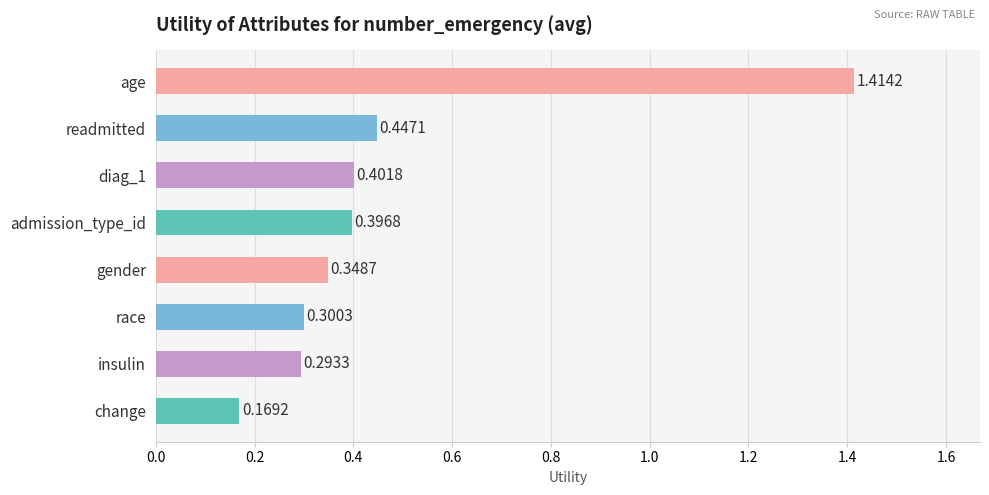

What is the label of the 8th bar from the top?

change